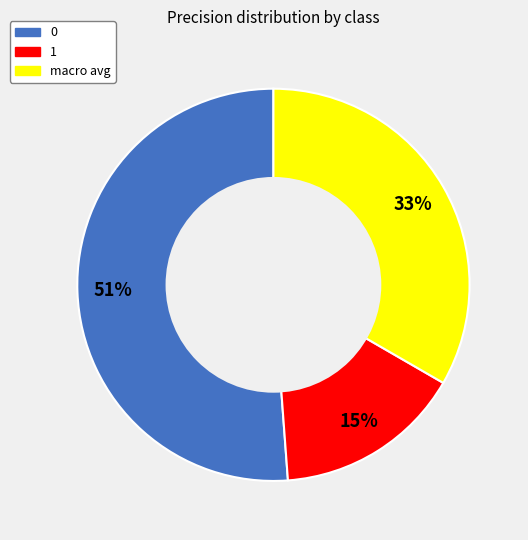

Does 0 represent more than half of the total?

Yes